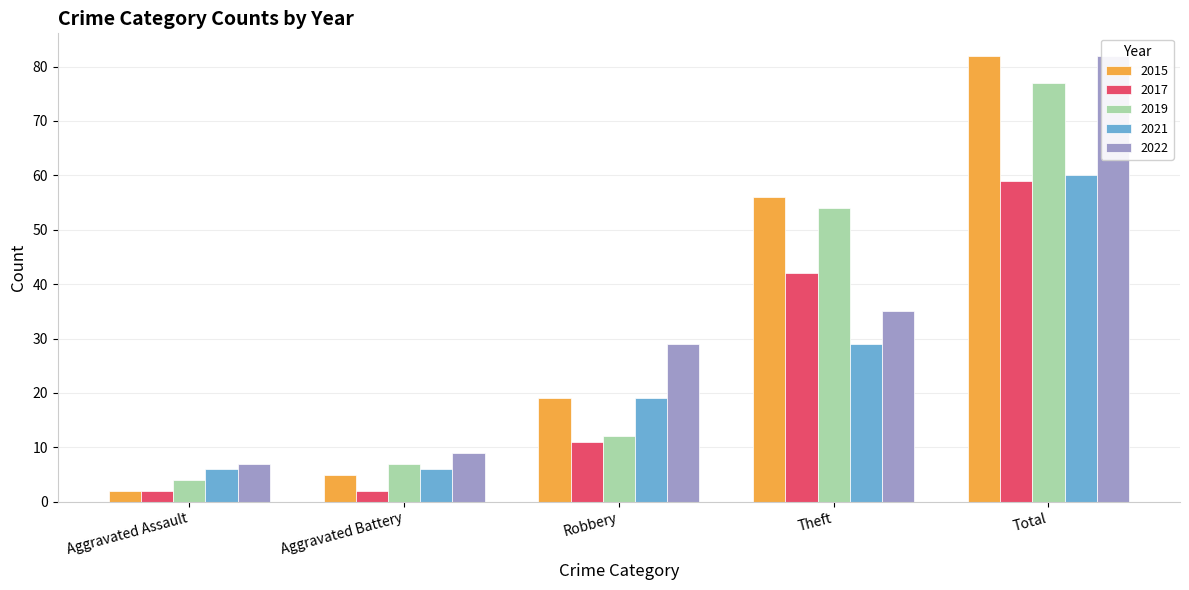

The 2015 series shows 7 at Aggravated Battery. True or false?

False